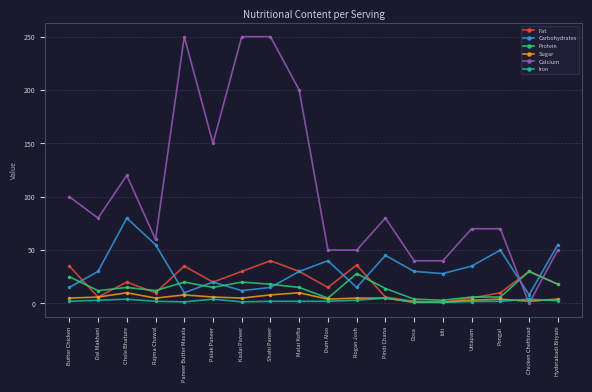

Between Palak Paneer and Pindi Chana, which series saw the biggest shift?

Calcium